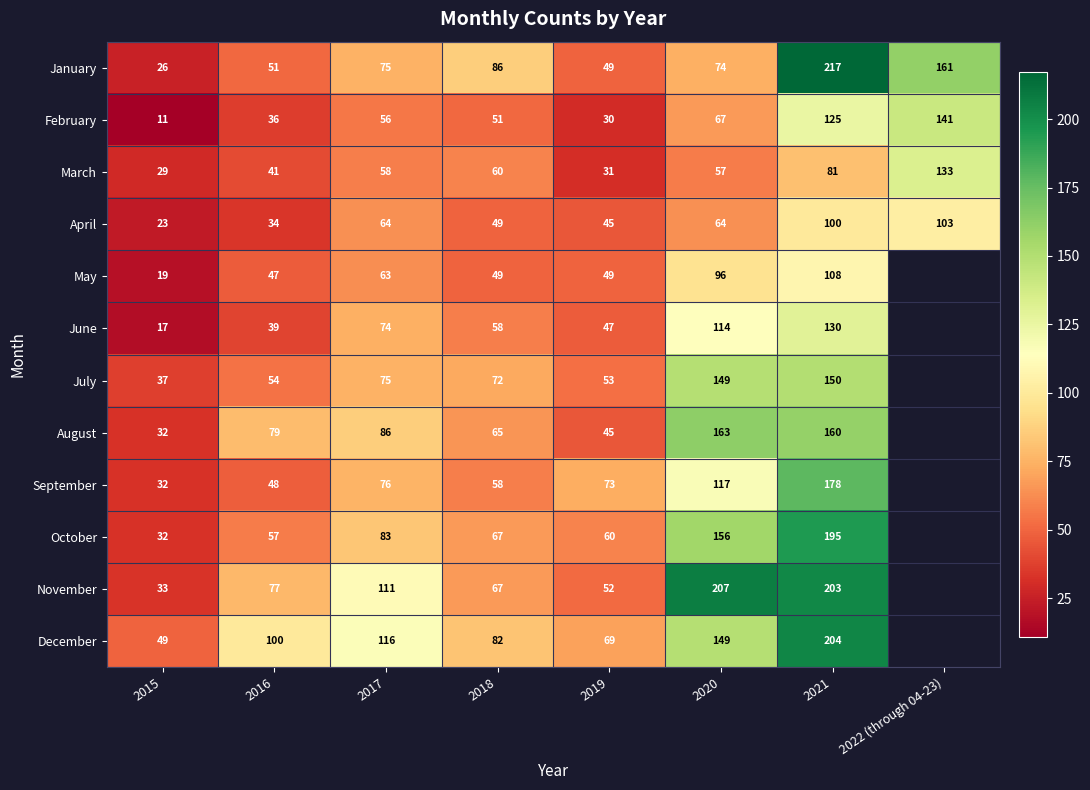

Which label corresponds to the smallest value in the chart?

2015